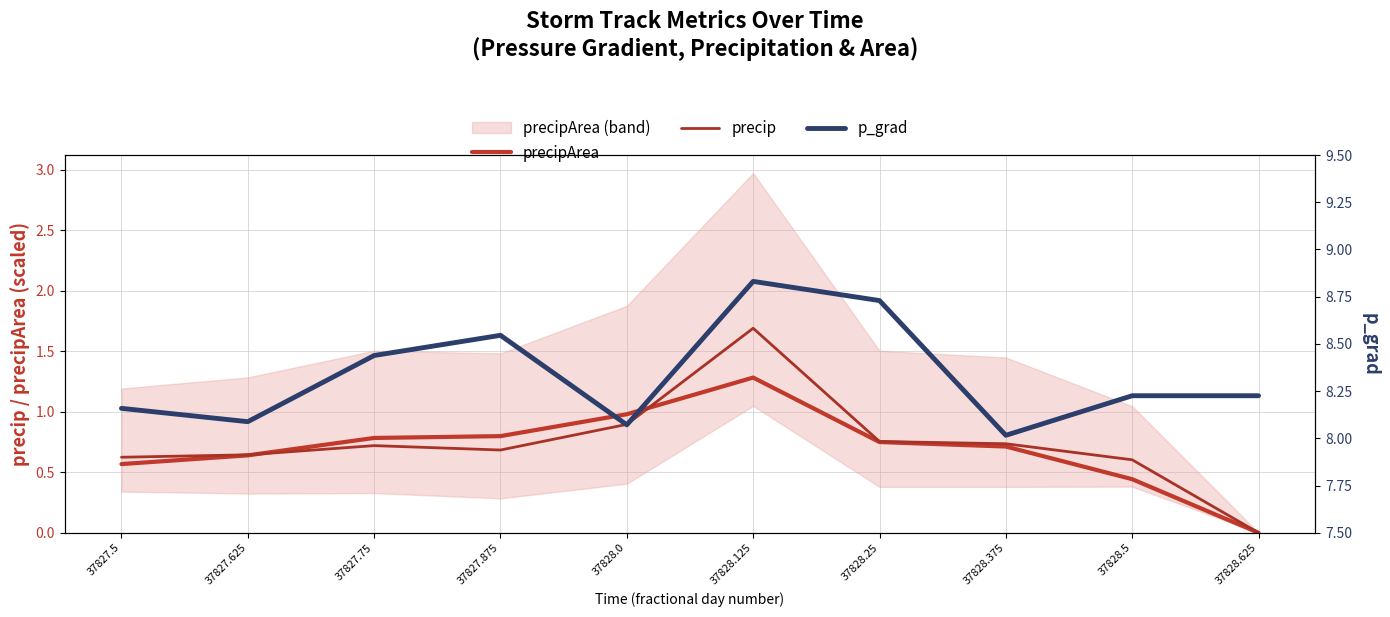

Is it true that p_grad equals 4.6 at 37827.875?

False